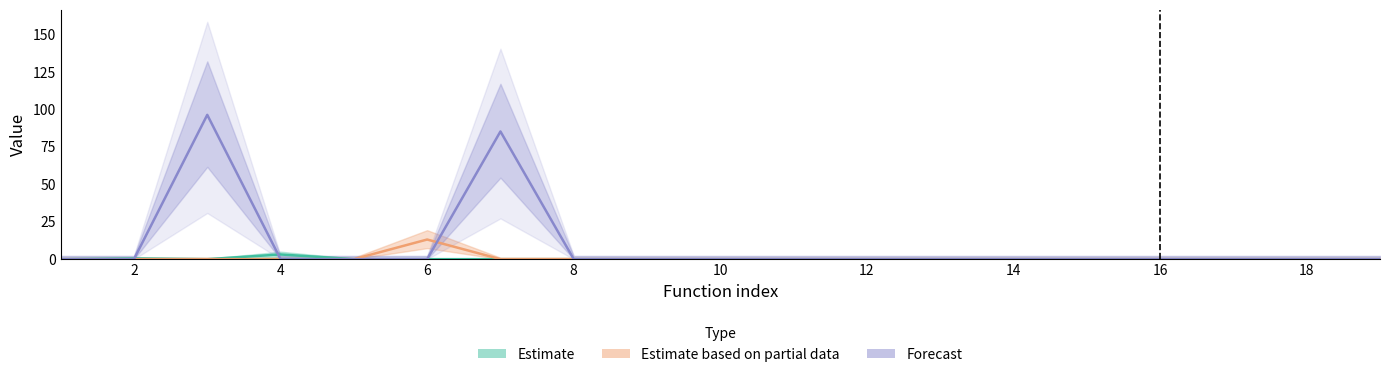

What is the difference between the maximum and second lowest values in the Estimate based on partial data series?

13.1